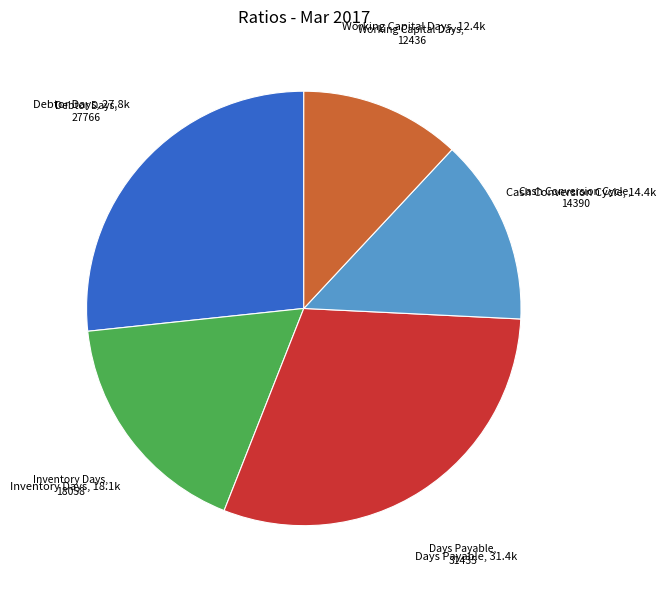

How many segments does this pie chart have?

5